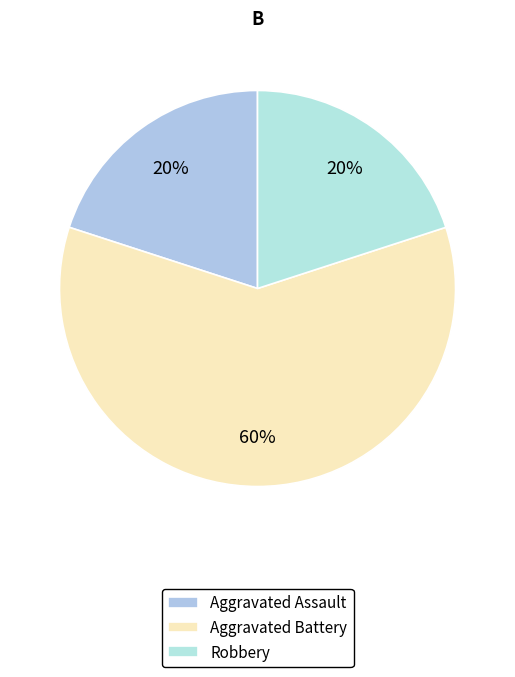

Rank the categories by value from lowest to highest.

Aggravated Assault, Robbery, Aggravated Battery